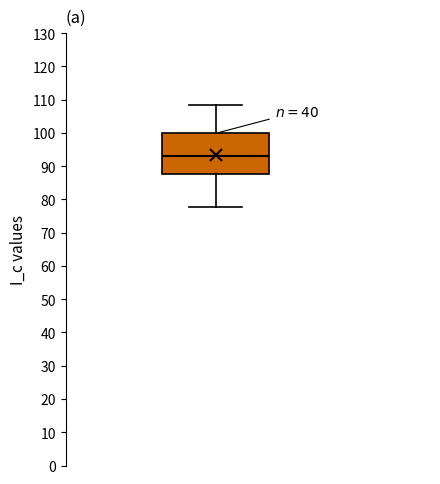

Transcribe this box plot: give where the median line is, the range the box spans, and where the two whiskers end, as read against the y-axis. The values are not printed on the chart, so give them approximately, as read against the axis.

median 93, box 88 to 100, whiskers 78 to 108